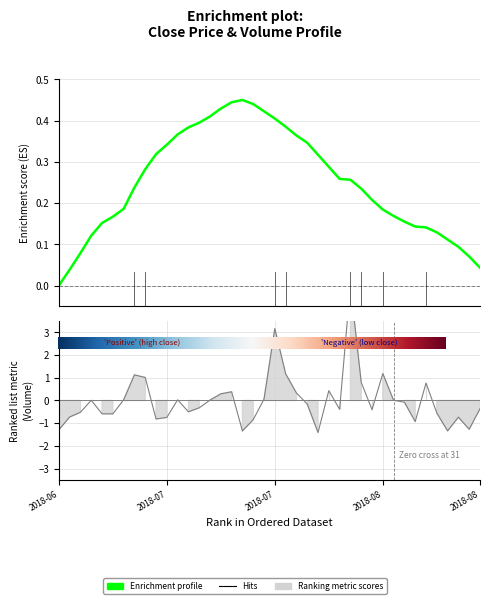

At which label is the value closest to 1?

2018-07-06